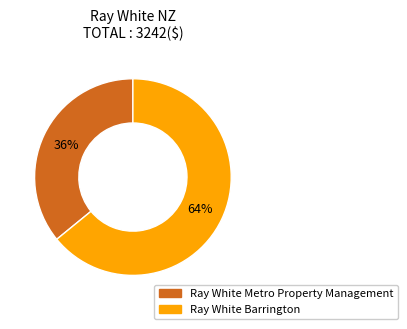

What is the ratio of the value at Ray White Metro Property Management to the value at Ray White Barrington?

0.6